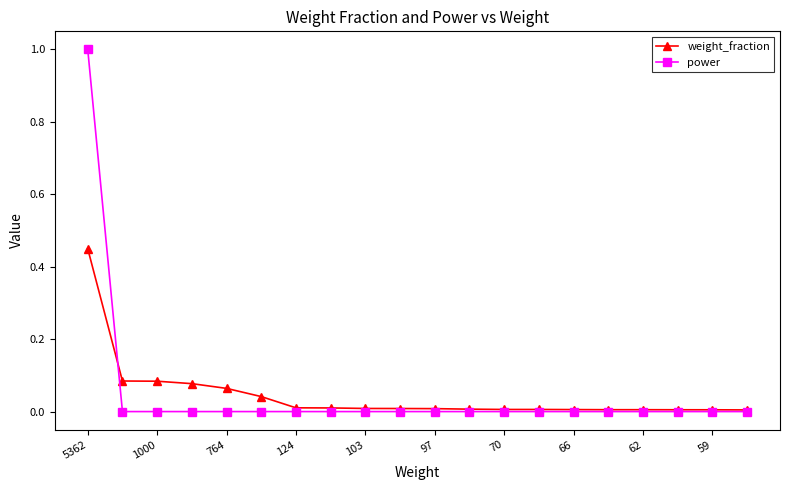

Which series has the largest range (max minus min)?

power